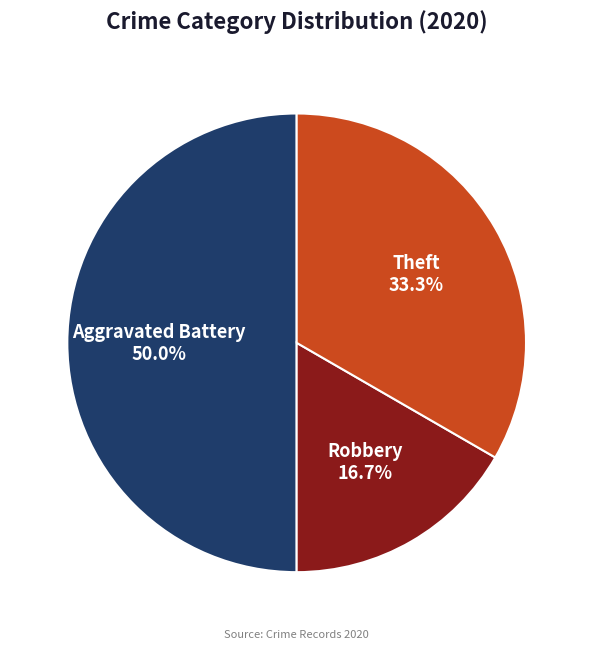

Count the number of slices in the pie.

4